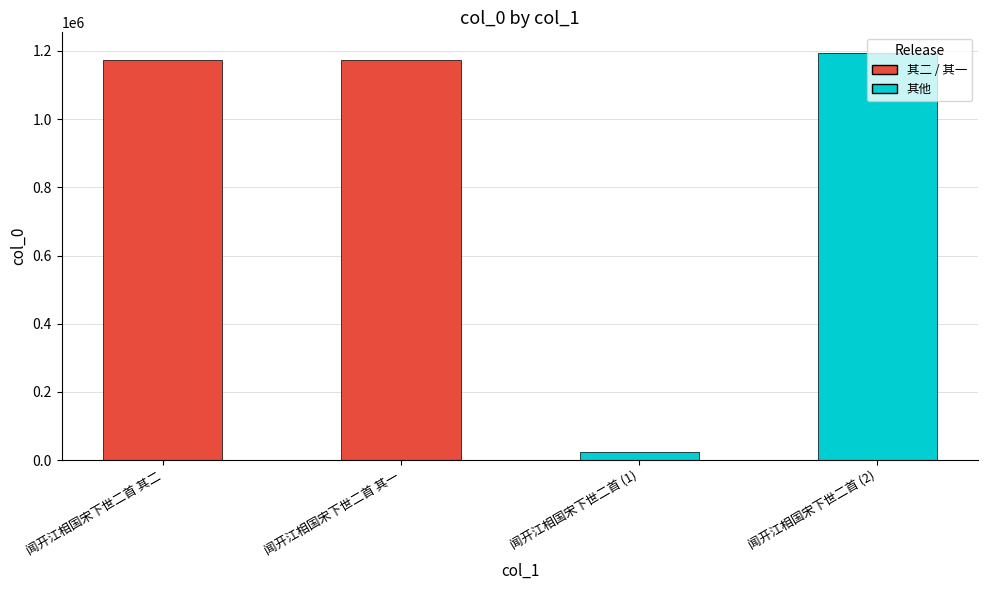

What is the maximum value shown in the chart?

1194763